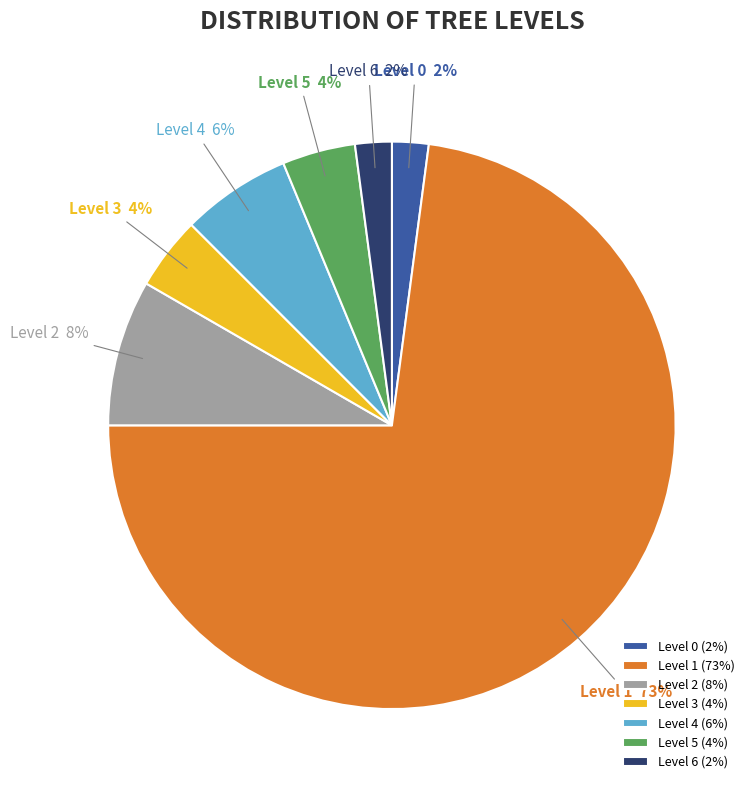

Is there a majority slice in this chart?

Yes